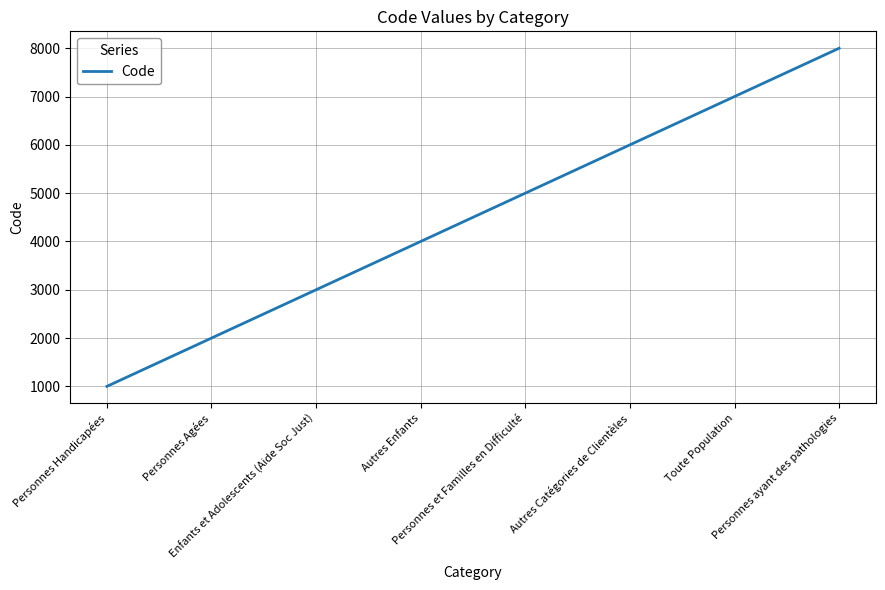

Which has a higher value, Enfants et Adolescents (Aide Soc Just) or Personnes et Familles en Difficulté?

Personnes et Familles en Difficulté